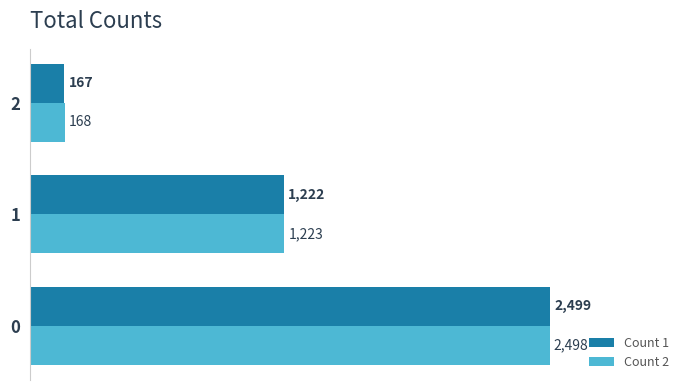

List the series in order of their overall mean, lowest first.

Count 1, Count 2